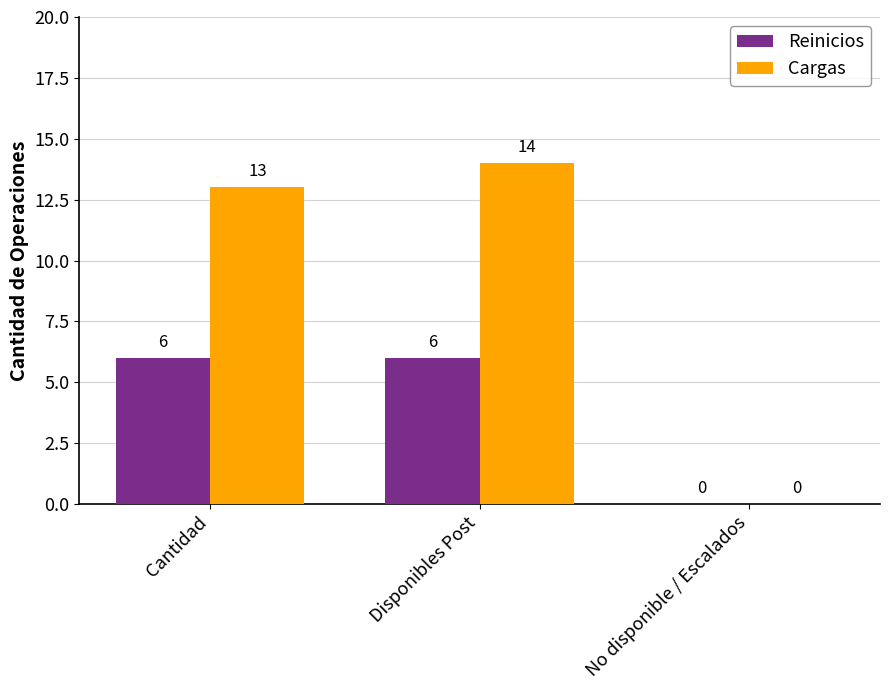

What are all the series names shown in the legend?

Reinicios, Cargas